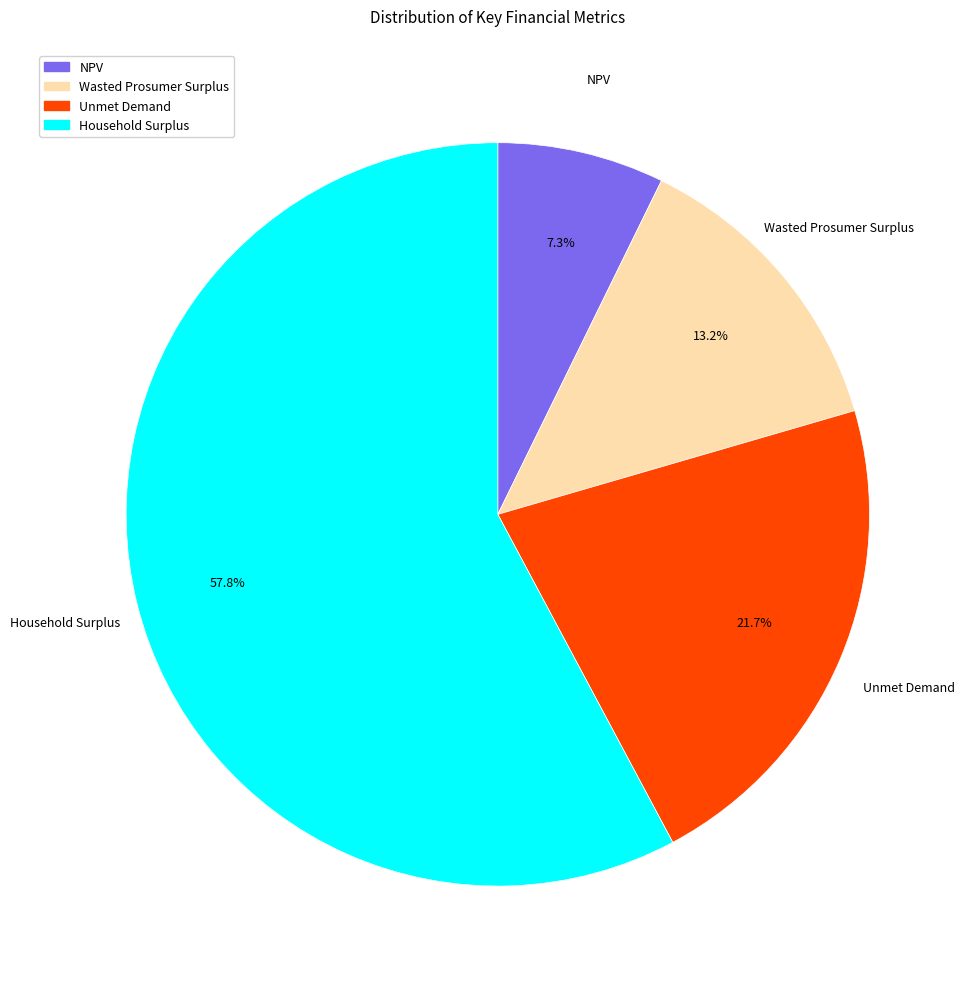

Rank the categories by value from highest to lowest.

Household Surplus, Unmet Demand, Wasted Prosumer Surplus, NPV